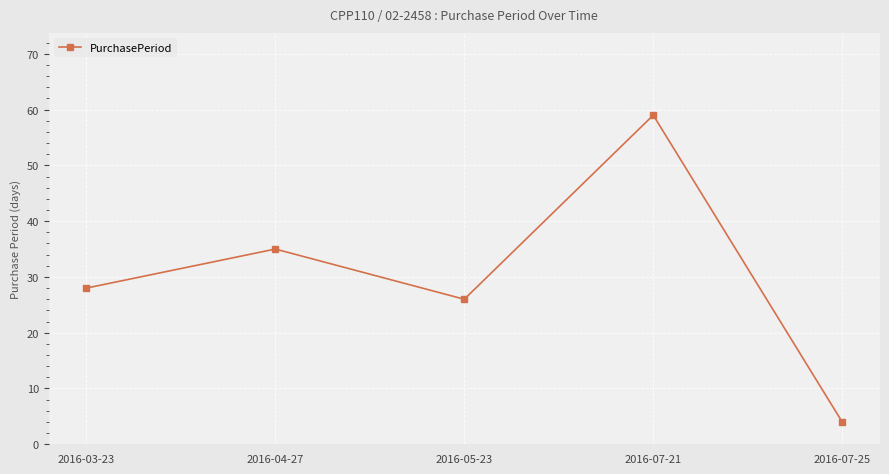

Between 2016-07-25 and 2016-07-21, which is larger?

2016-07-21